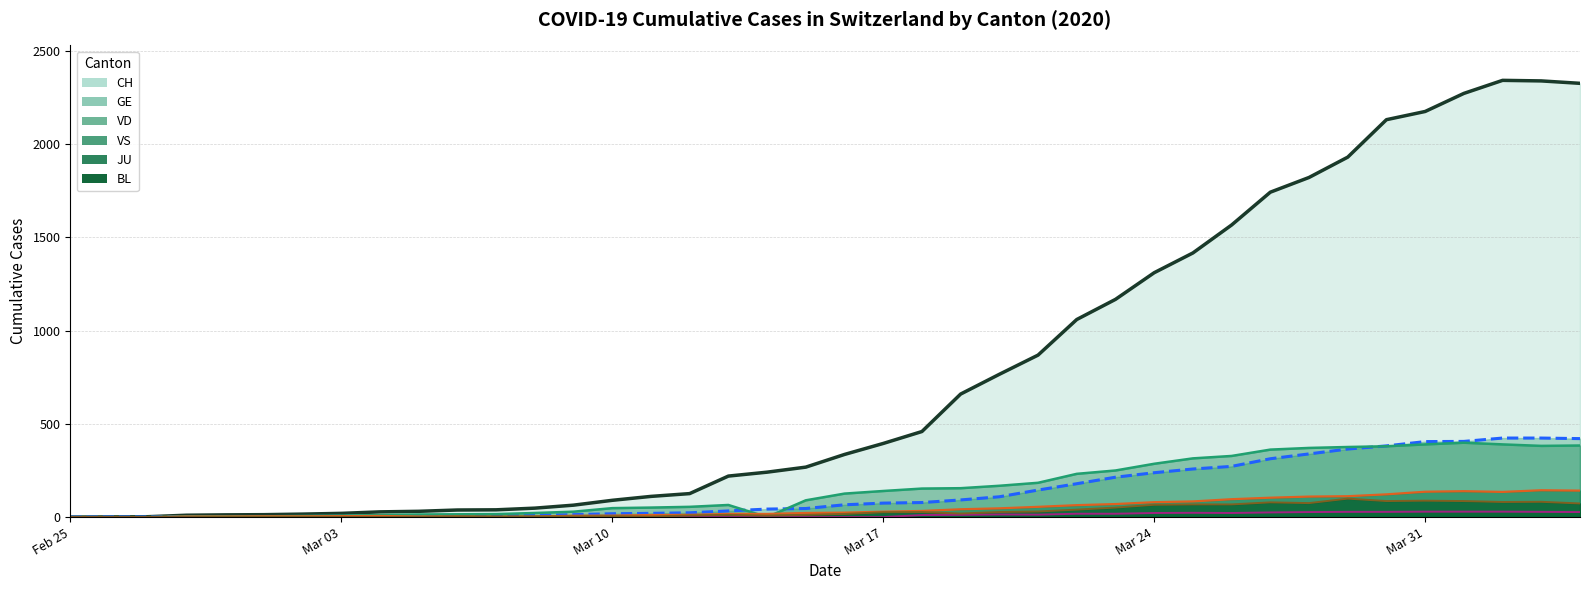

What is the maximum value for JU?

29